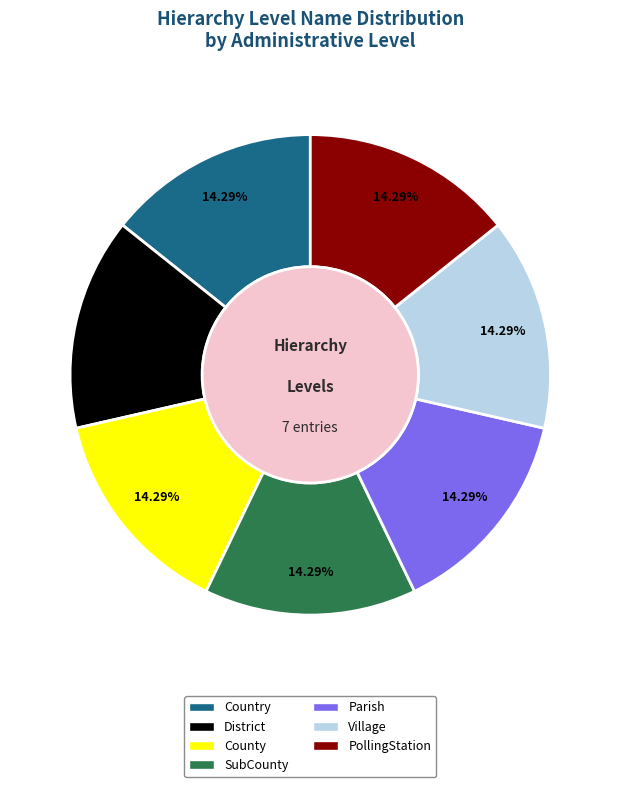

What percentage is NOT represented by Village?

85.7%